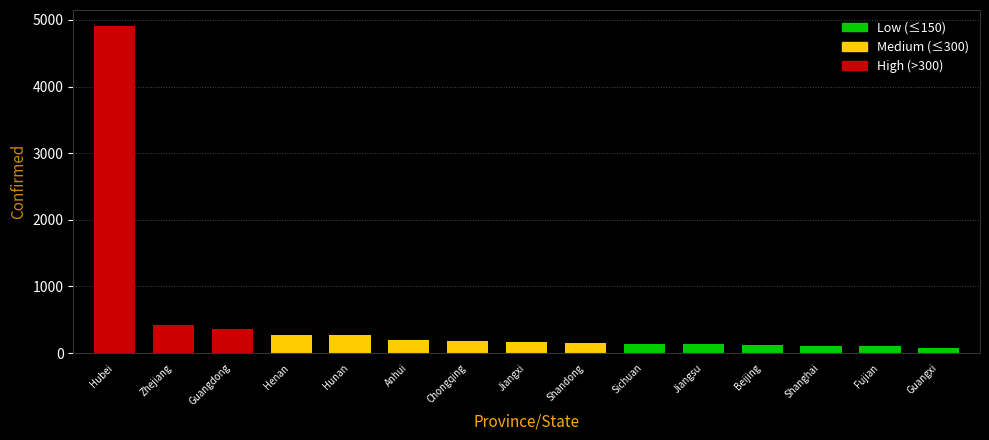

What position from the right is Chongqing?

9